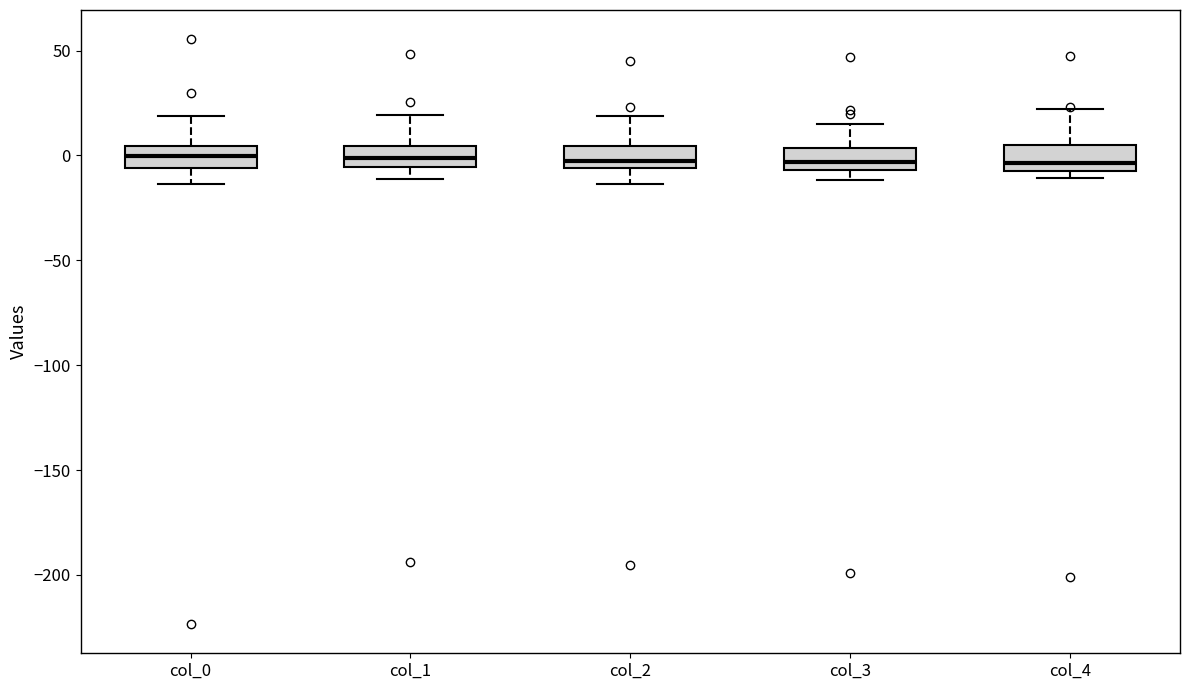

Where does the upper whisker of the box for col_0 end on the y-axis? The values are not printed on the chart, so give them approximately, as read against the axis.

20